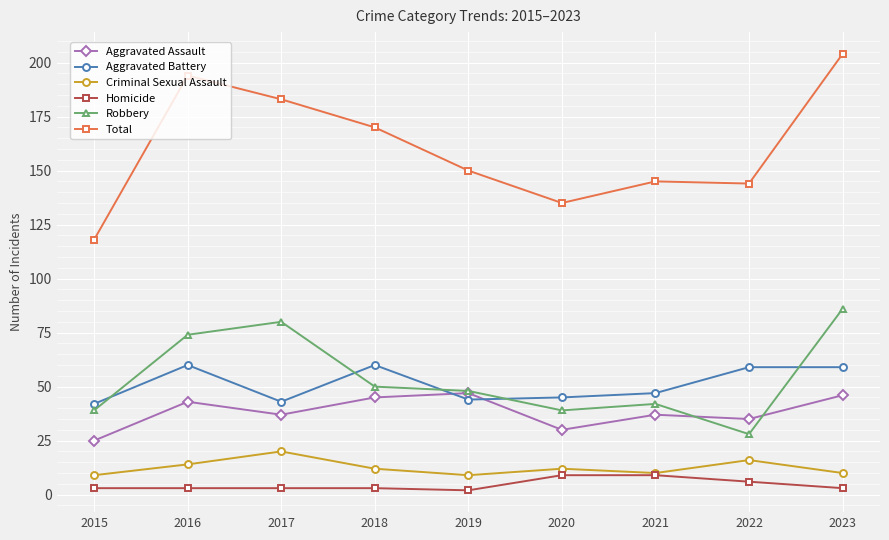

At which category does Total reach its first local peak?

2016